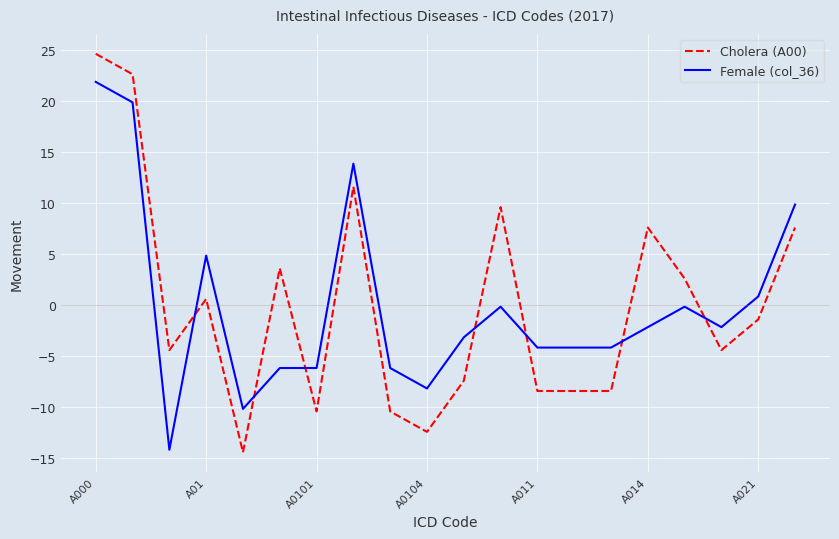

Which series has the largest range (max minus min)?

Cholera (A00)